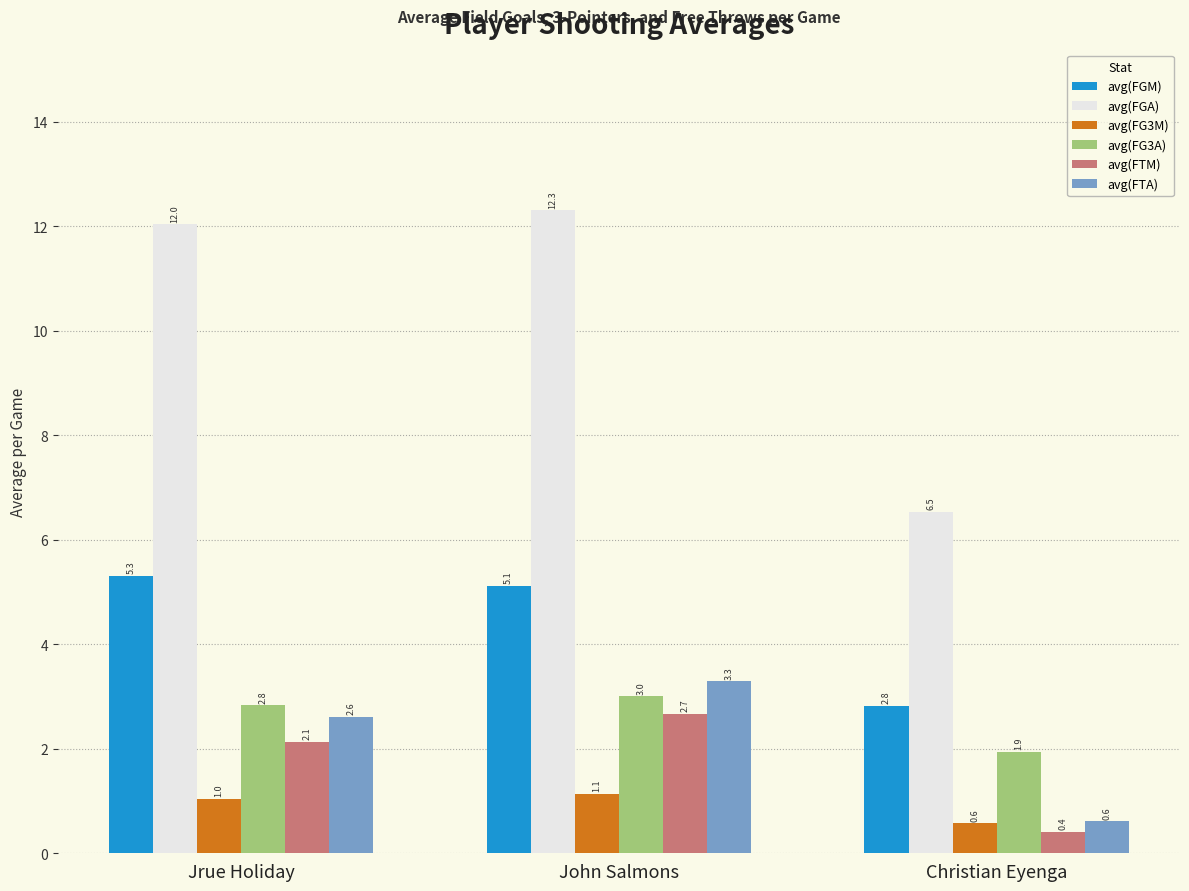

Which series has the largest range (max minus min)?

avg(FGA)